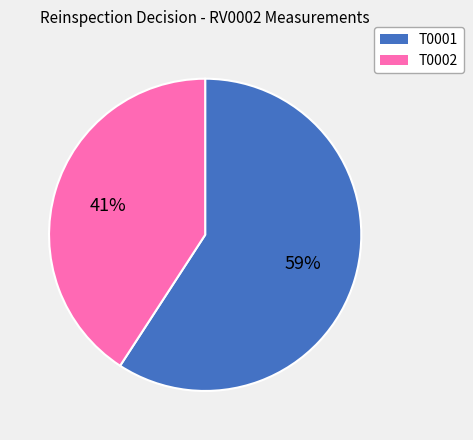

Which has a higher value, T0002 or T0001?

T0001